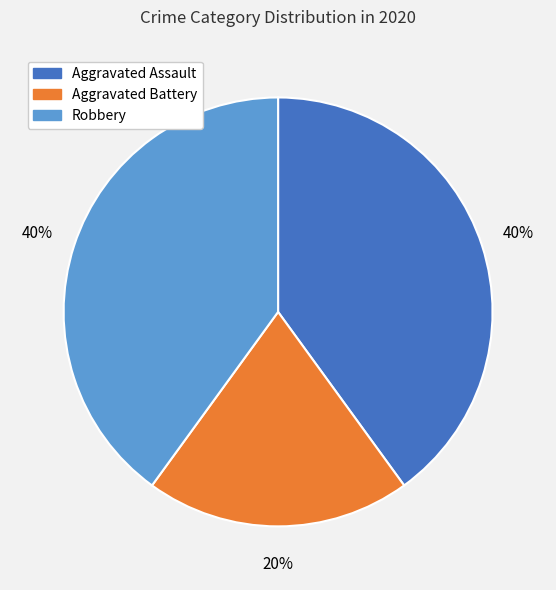

Which category has the smallest portion of the pie?

Aggravated Battery